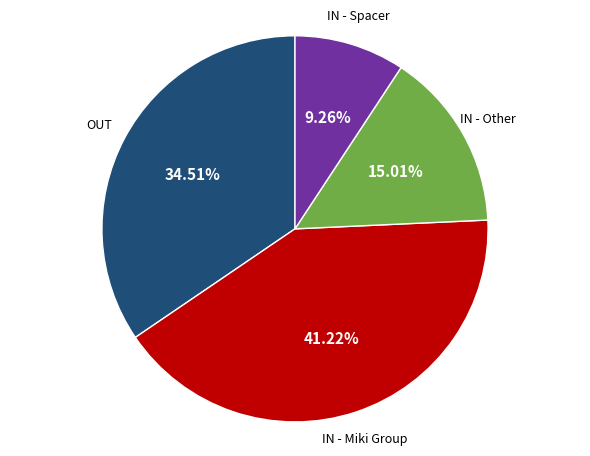

Does any single category account for the majority?

No